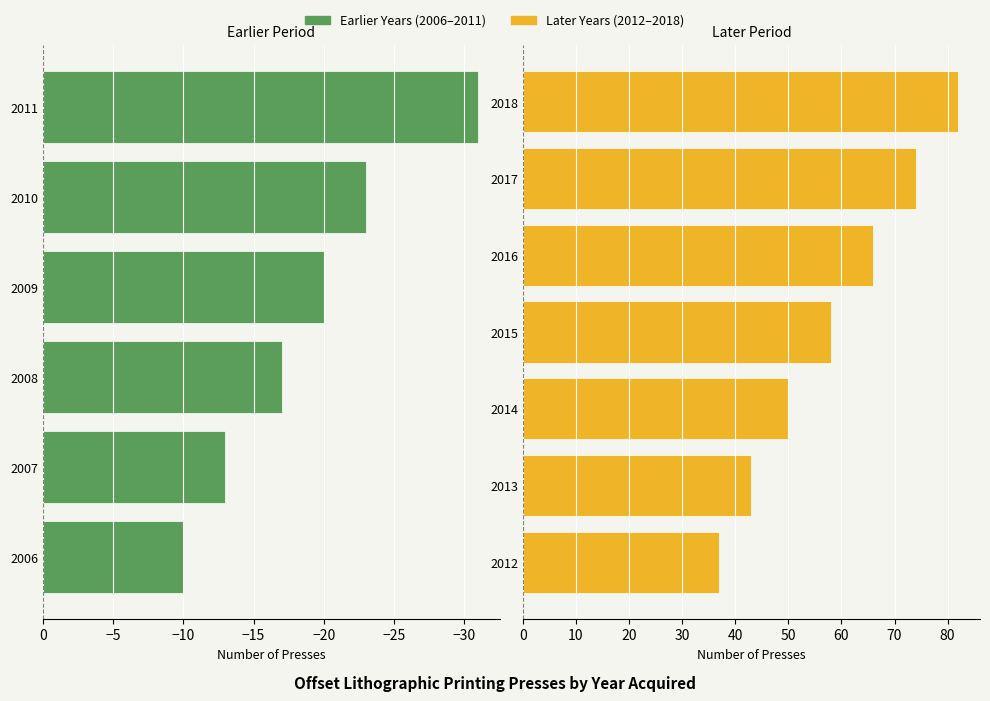

What is the average value?

40